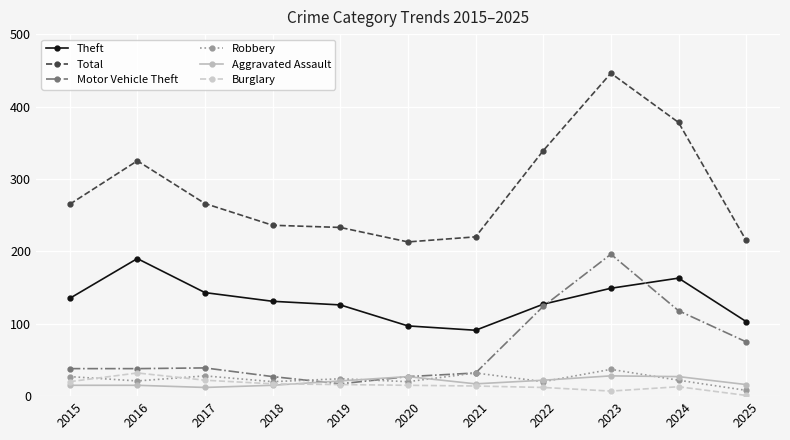

Which series has the largest total across all categories?

Total